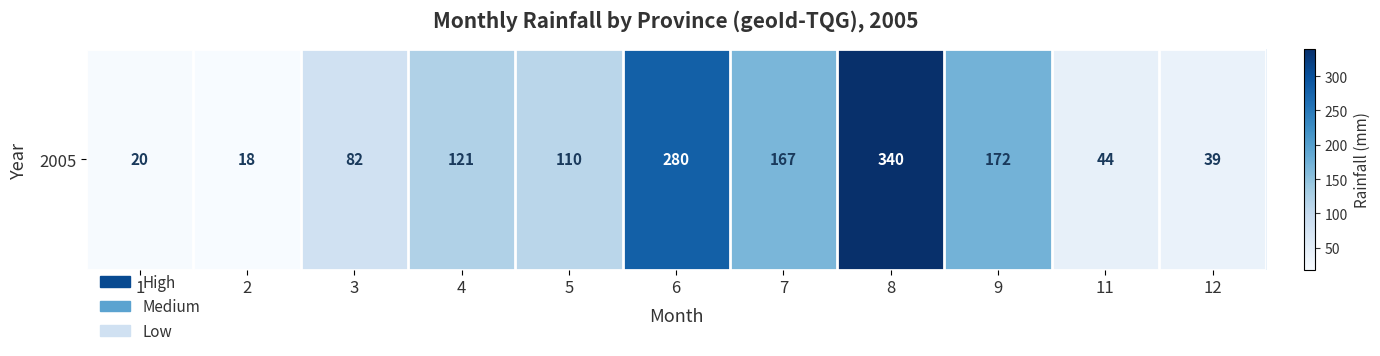

How many data points are less than 110?

5